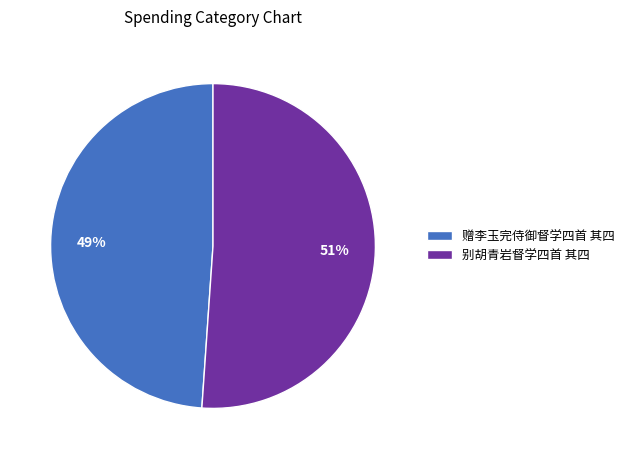

Which category has the biggest portion of the pie?

别胡青岩督学四首 其四